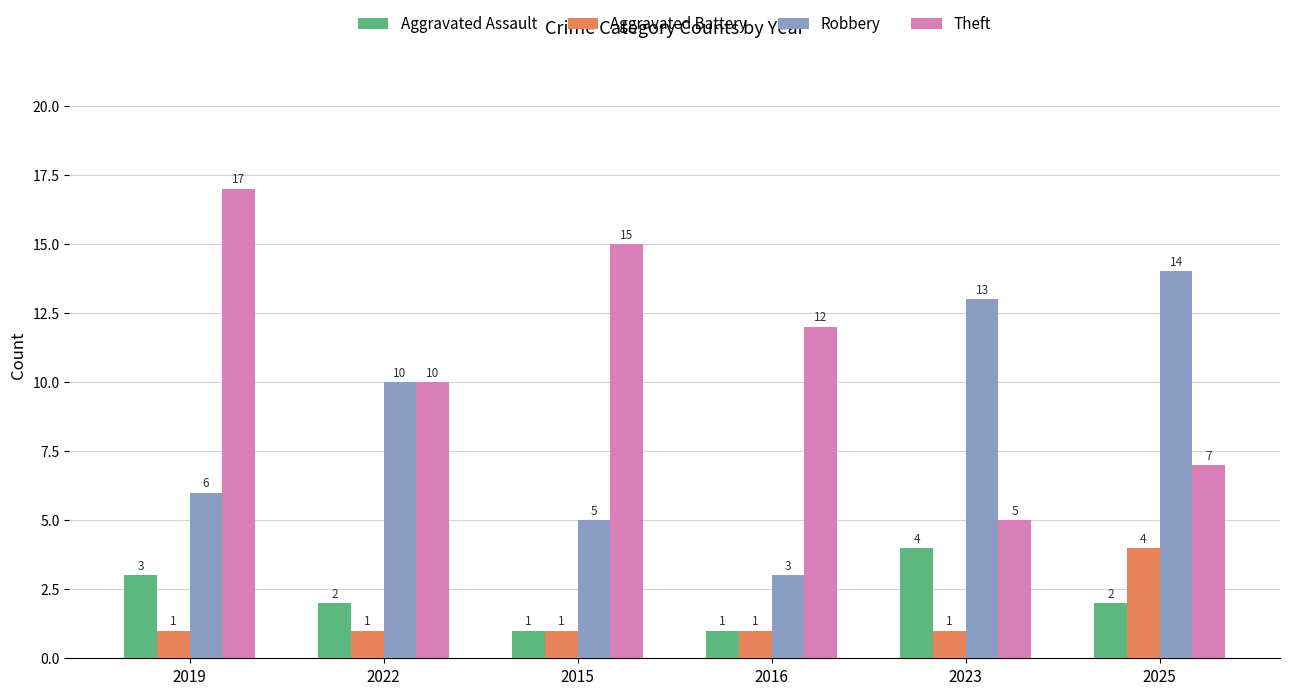

How many Aggravated Assault values are between 1 and 3?

5